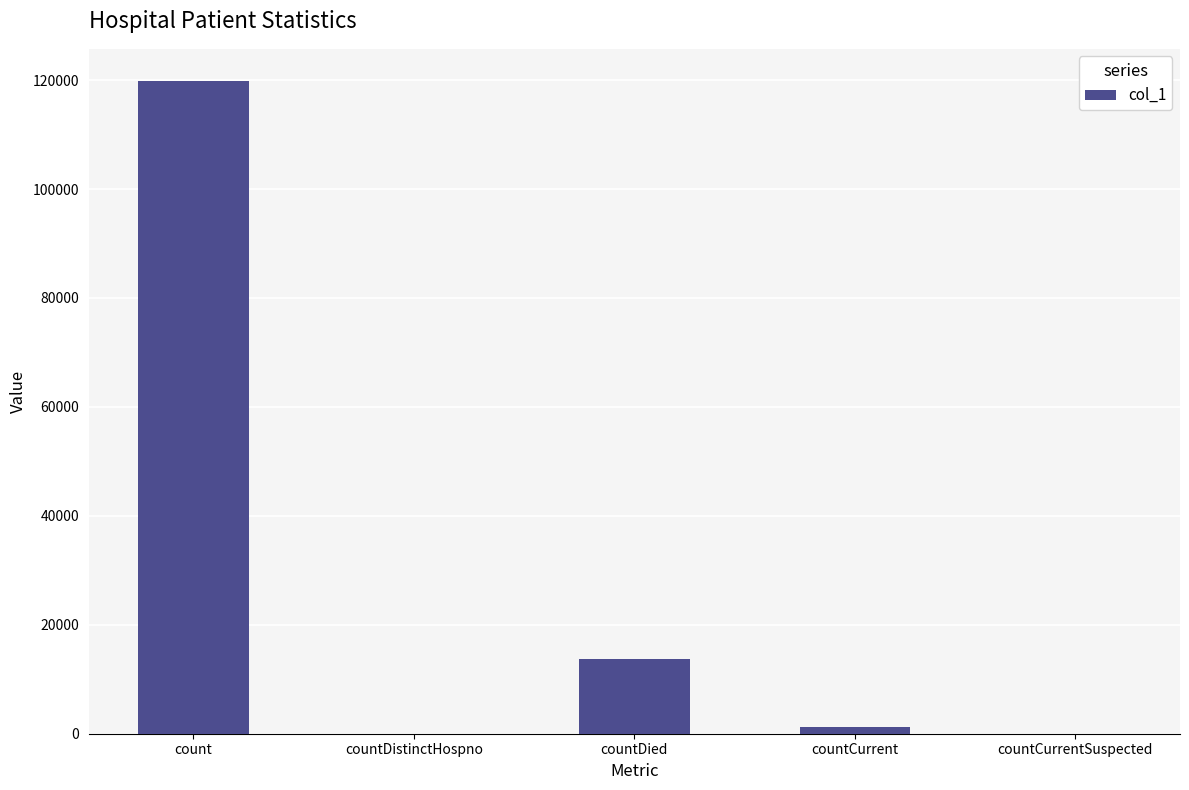

At which label is the value closest to 59877?

countDied